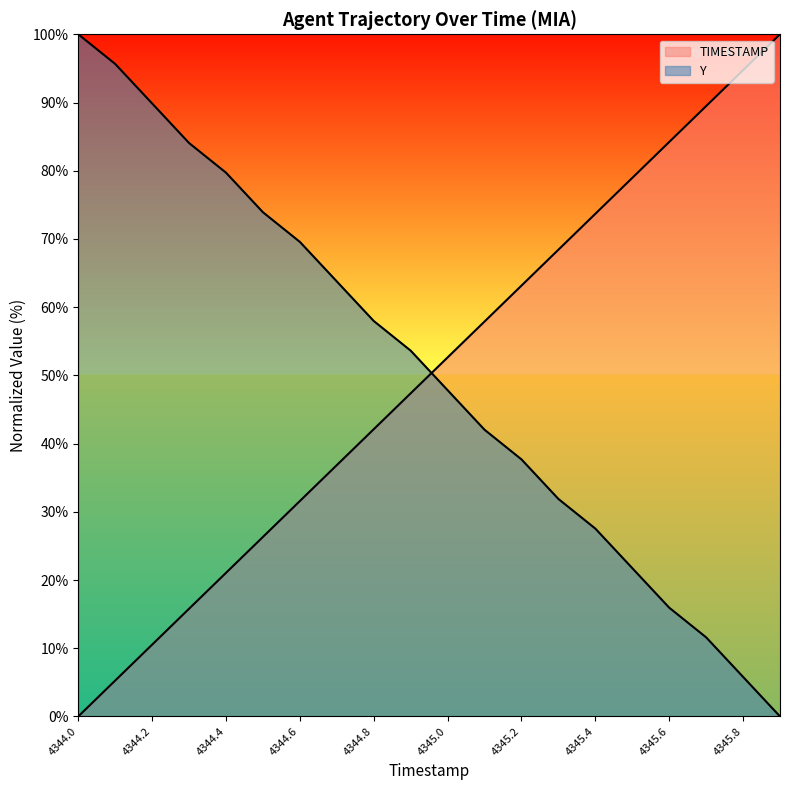

List the labels in order of TIMESTAMP value, largest first.

4345.9, 4345.8, 4345.7, 4345.6, 4345.5, 4345.4, 4345.3, 4345.2, 4345.1, 4345.0, 4344.9, 4344.8, 4344.7, 4344.6, 4344.5, 4344.4, 4344.3, 4344.2, 4344.1, 4344.0